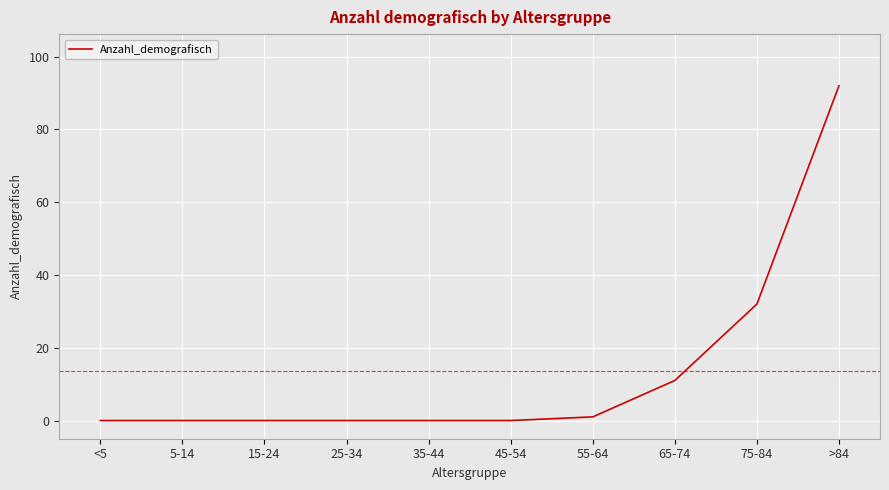

At which category does the chart reach its peak across all series?

>84